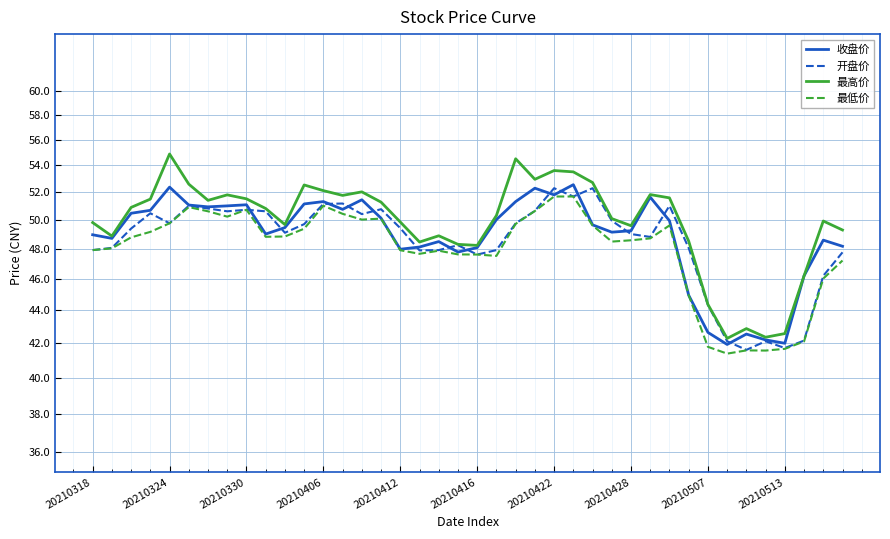

True or false: 收盘价 and 开盘价 cross at least once.

True